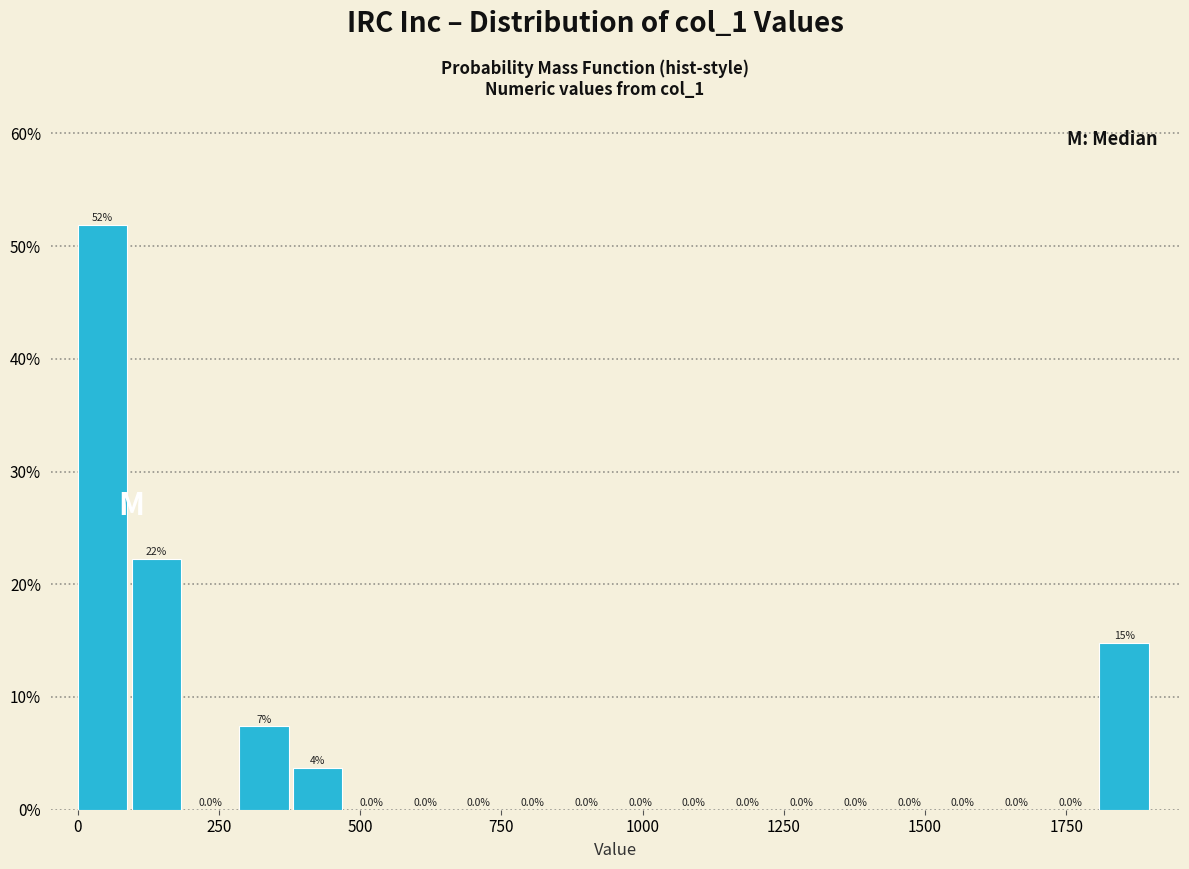

Read against the x-axis, roughly where is the centre of the tallest bar?

50